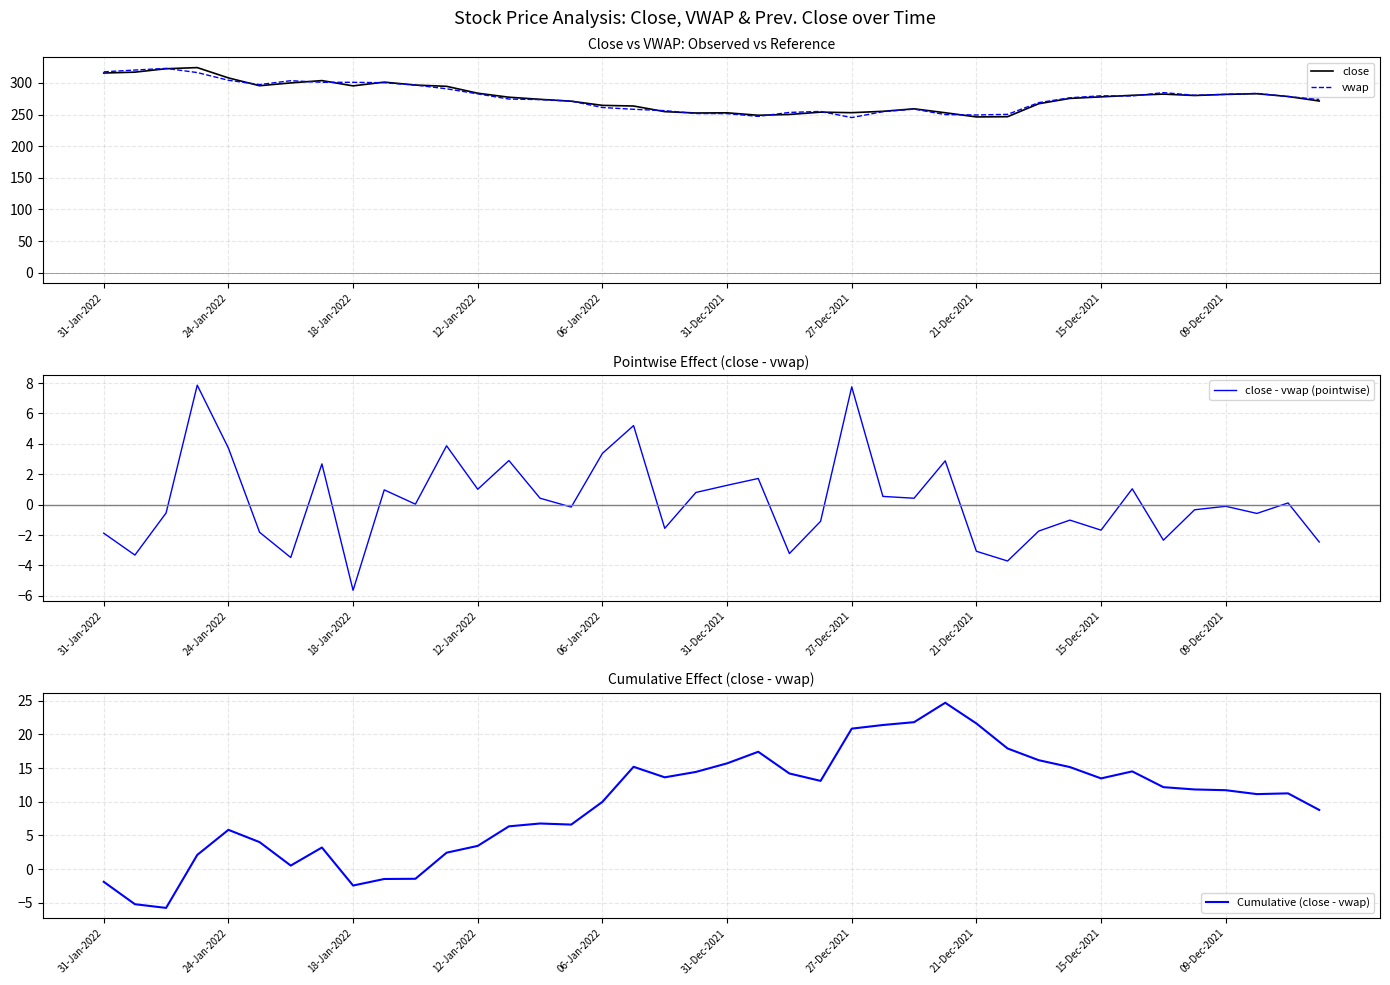

Which series has the largest total across all categories?

close